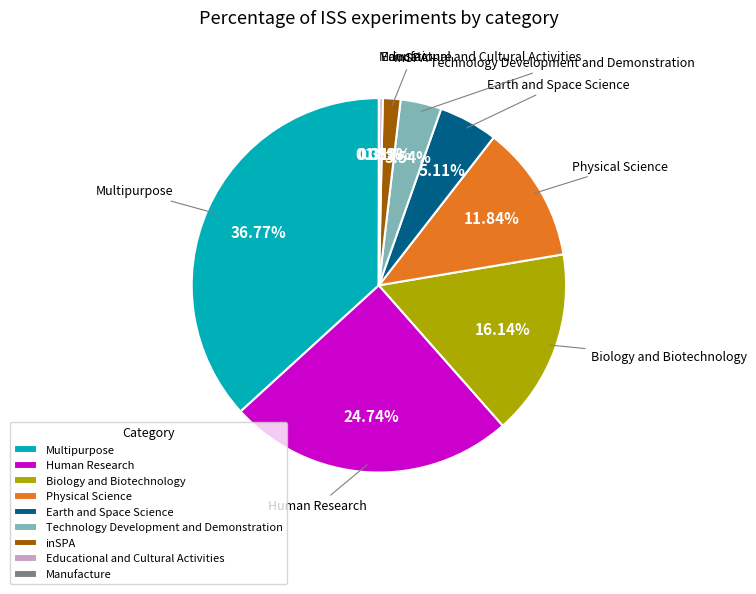

What percentage do Multipurpose and Educational and Cultural Activities together represent?

37.1%